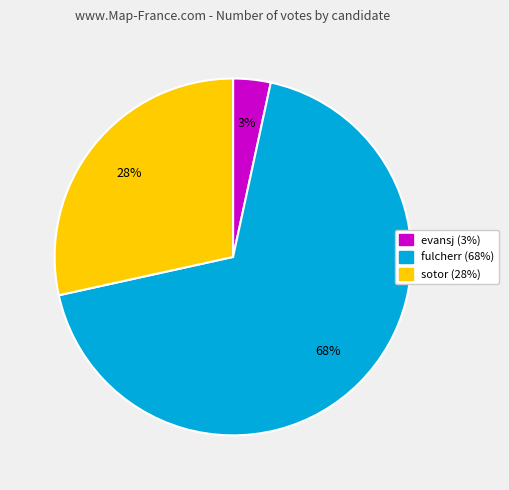

Between fulcherr and sotor, which is larger?

fulcherr